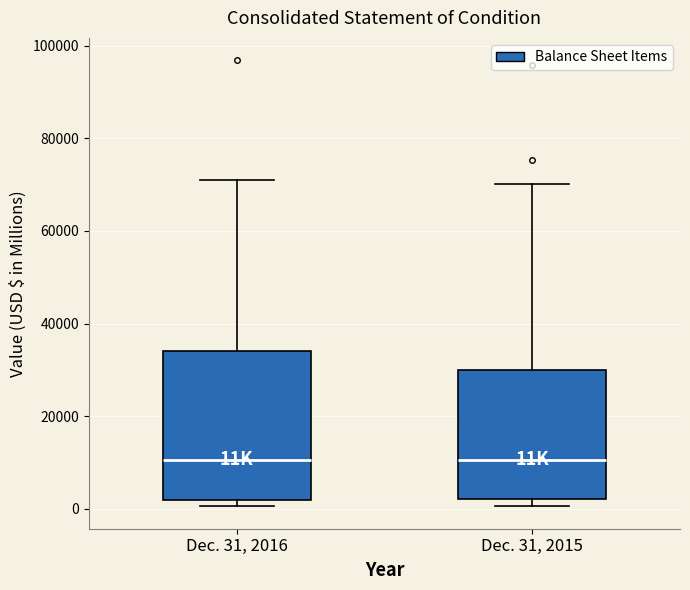

Which box is the tallest, from its lower edge to its upper edge?

Dec. 31, 2016